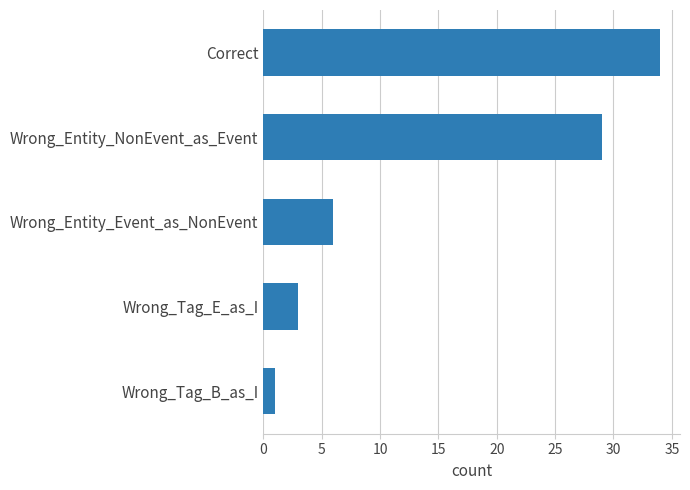

Which has a higher value, Wrong_Entity_NonEvent_as_Event or Wrong_Entity_Event_as_NonEvent?

Wrong_Entity_NonEvent_as_Event